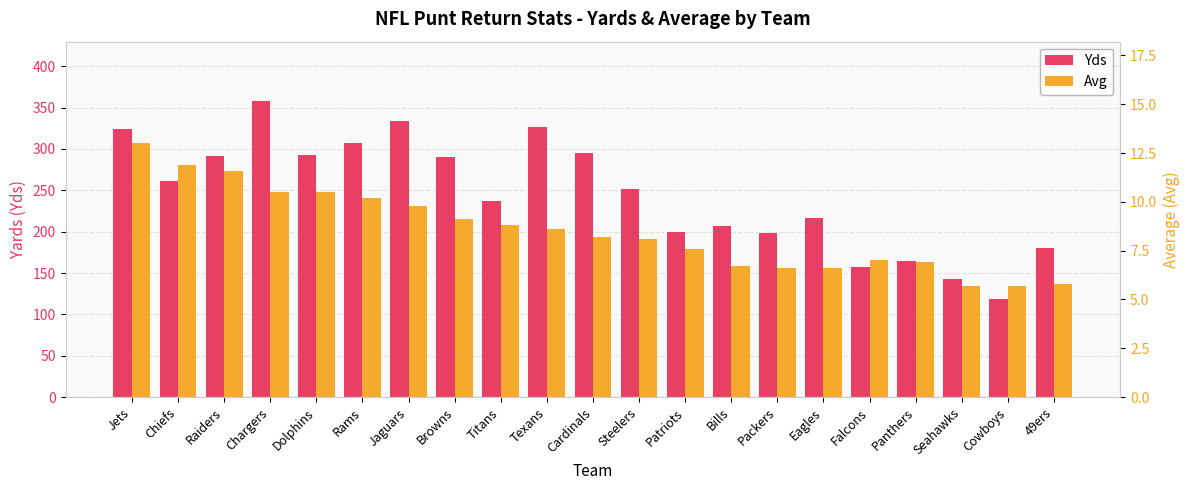

Which series has the widest spread of values?

Yds